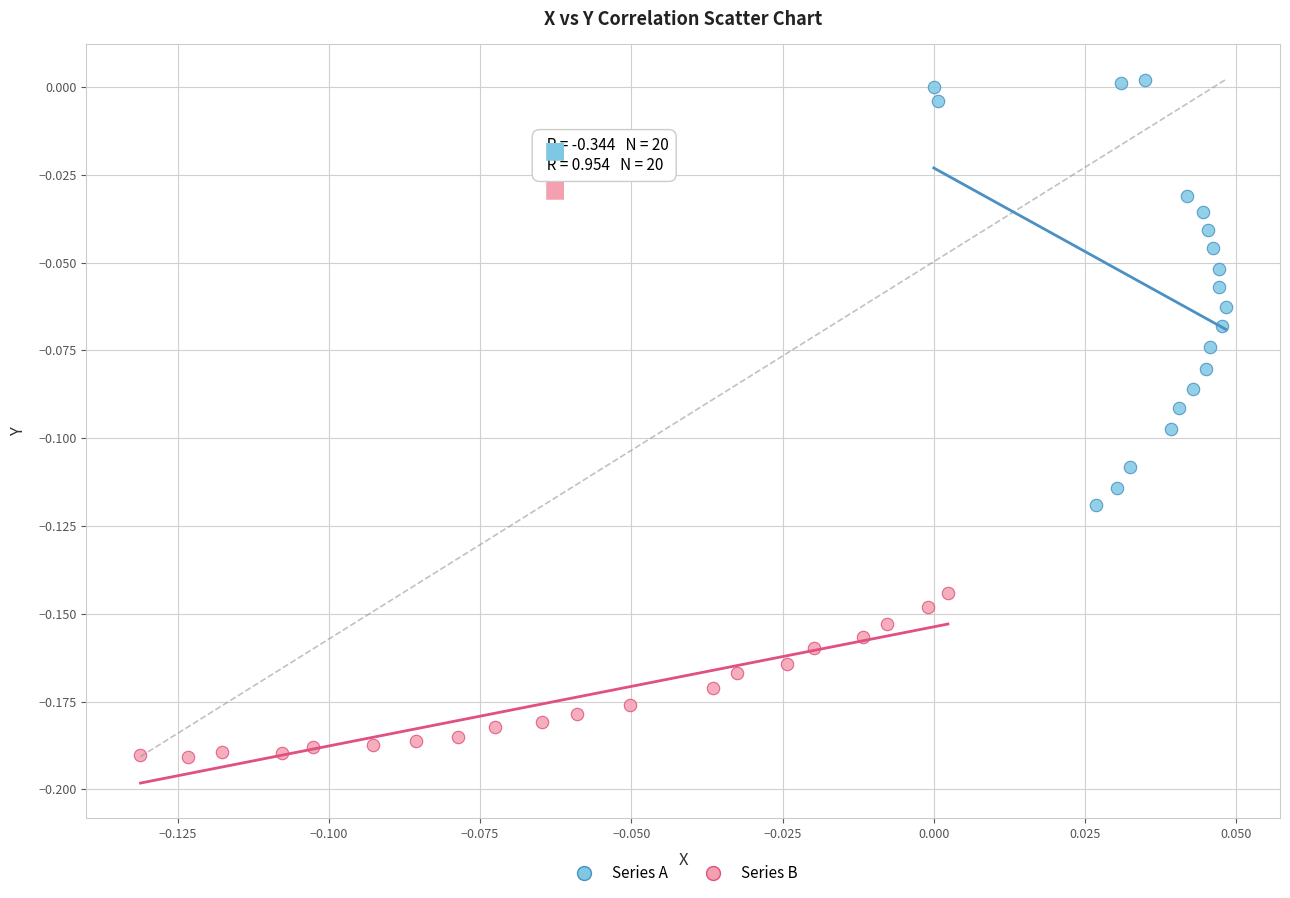

Which series contains the lowest Y value?

Series B